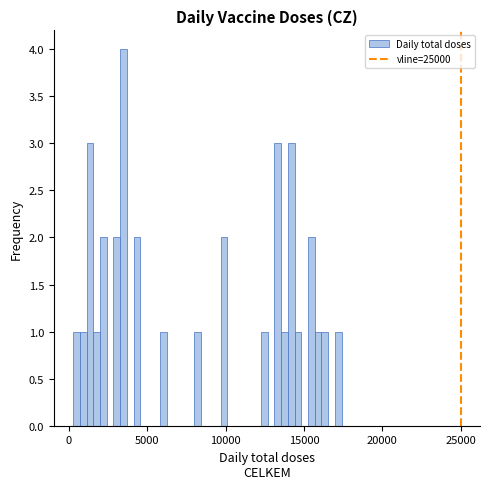

Around what value on the x-axis is the tallest bar? Give the approximate position of its centre, as read against the axis.

3500